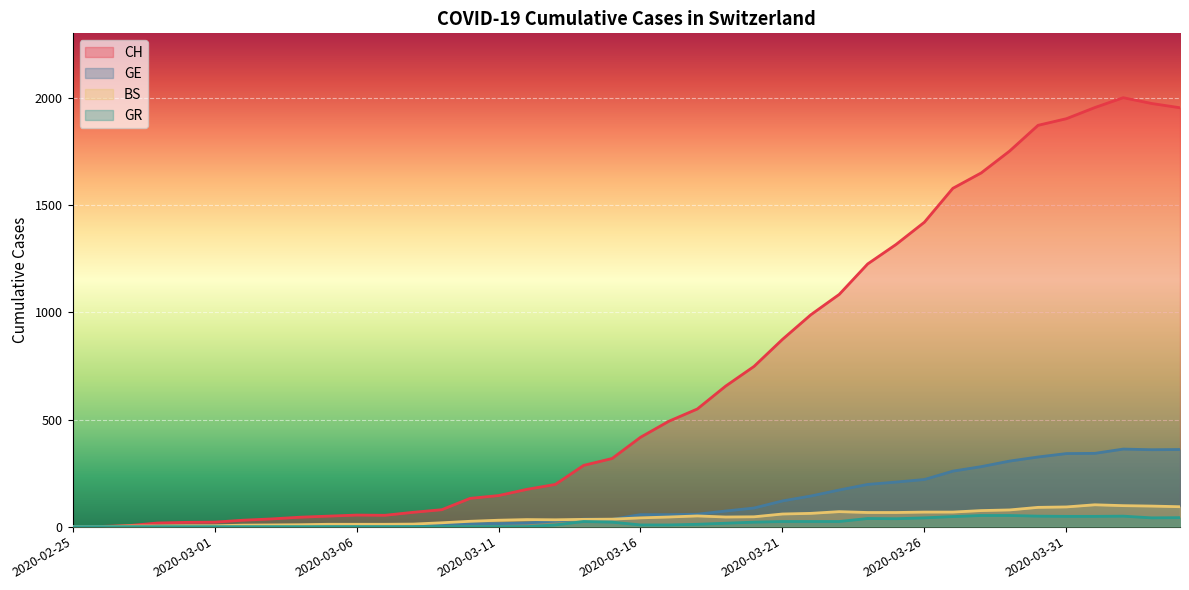

What is the sum of all BS values?

1700